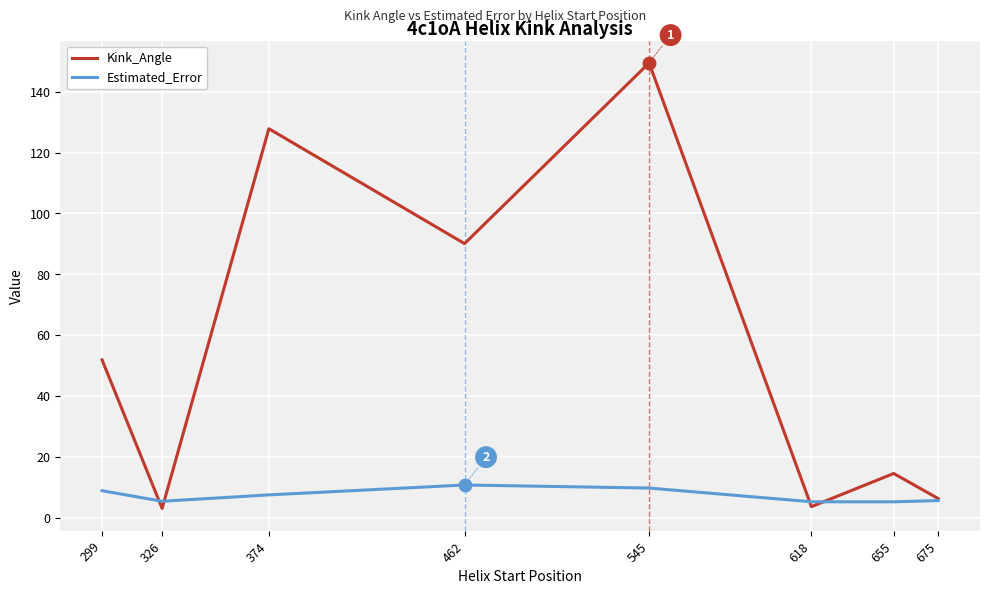

Is the value of Kink_Angle at 326 greater than the value of Estimated_Error at 374?

No